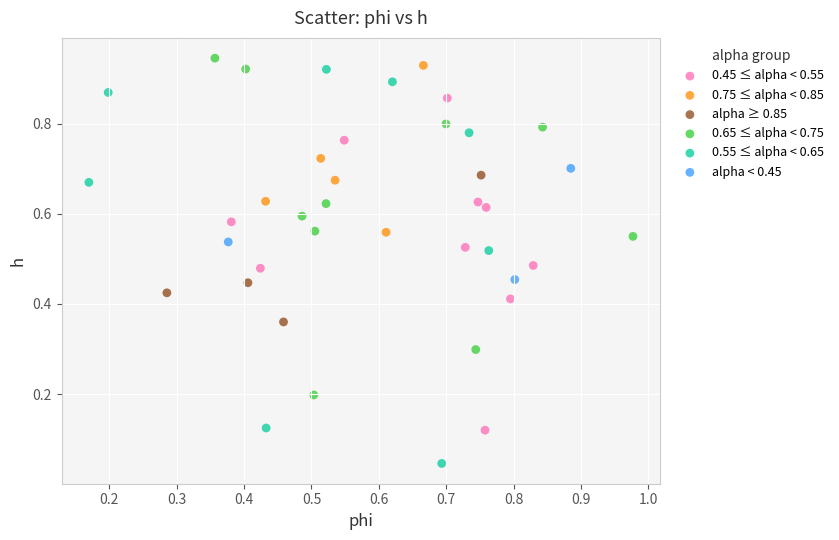

Which series has the largest Y range (max minus min)?

0.55 ≤ alpha < 0.65